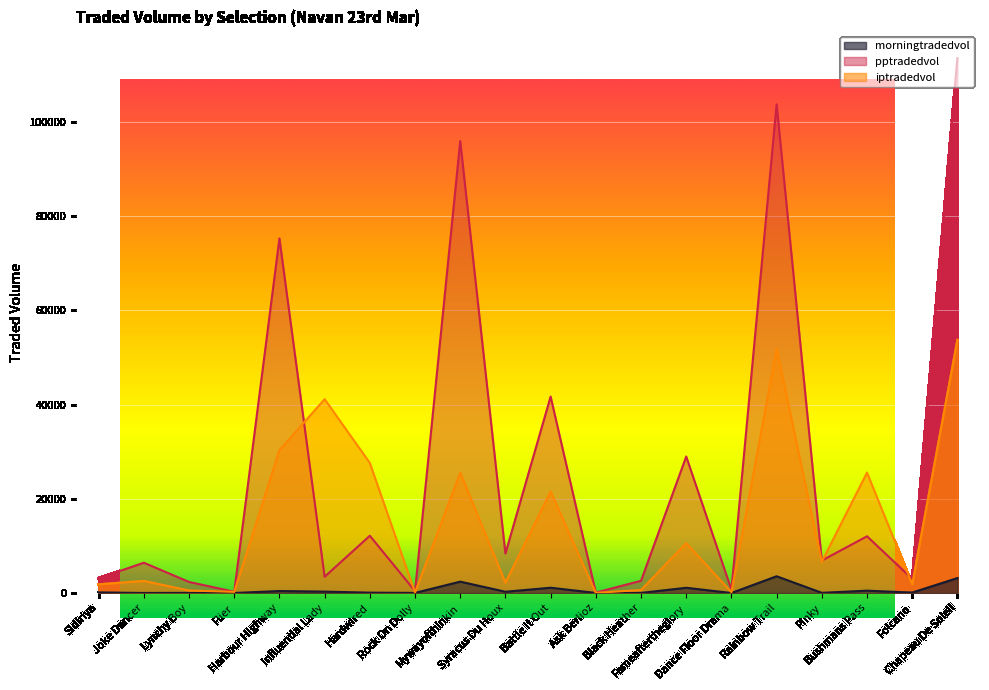

Rank the series at Black Heather from highest to lowest value.

pptradedvol, iptradedvol, morningtradedvol